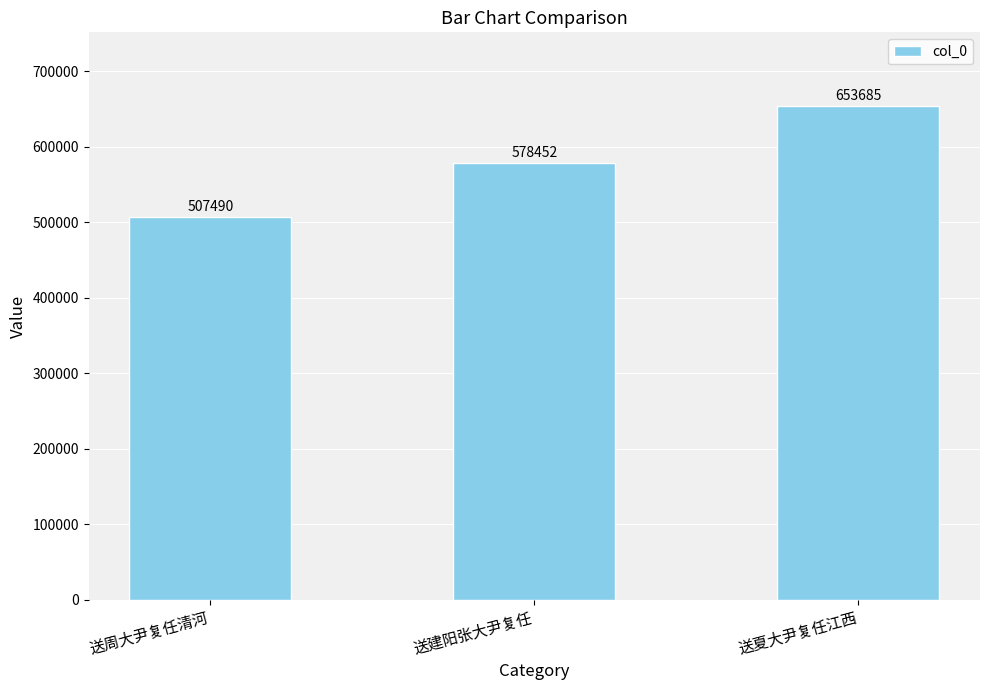

Is it true that the value at 送建阳张大尹复任 is 578452?

True